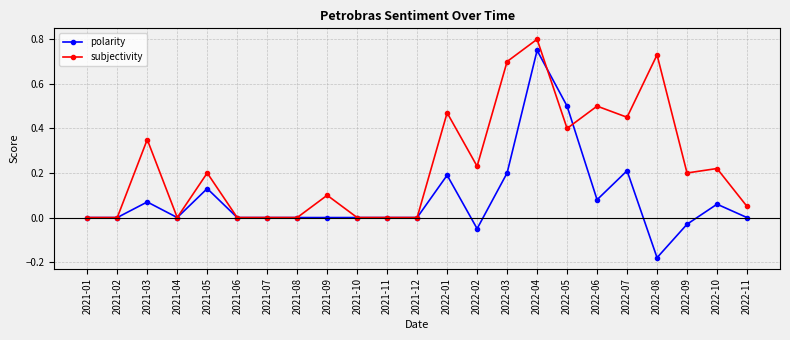

At which label does polarity reach its peak?

2022-04